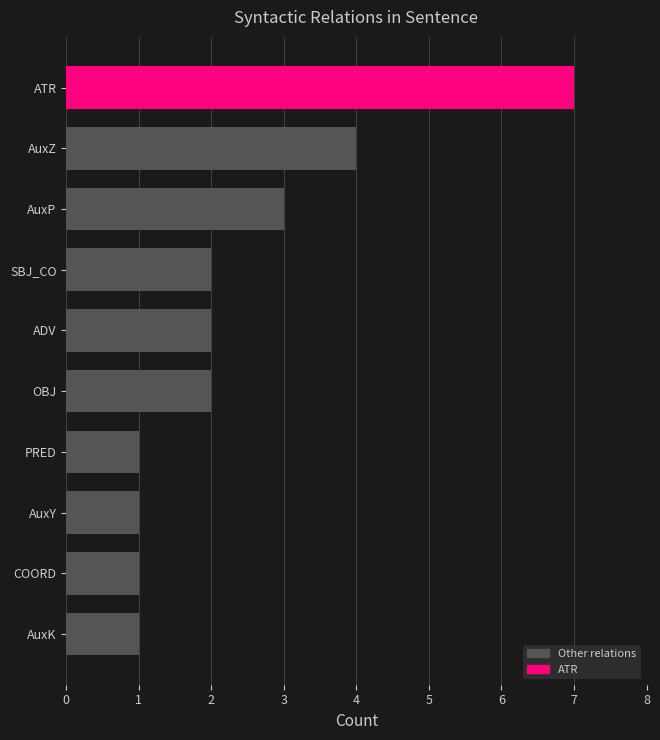

Is it true that the value at AuxK is 2?

False